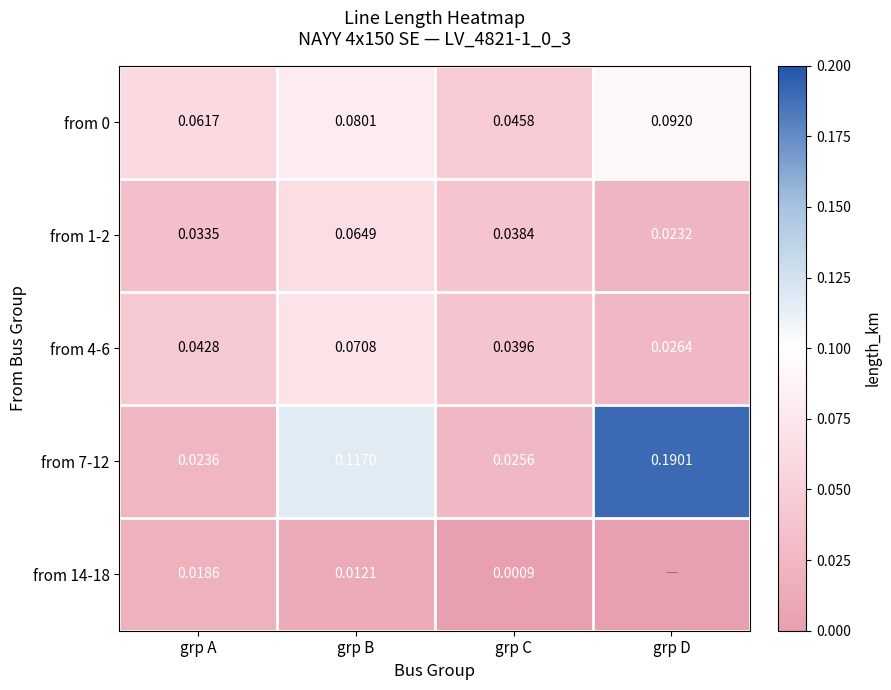

At which label is from 1-2 closest to 0?

grp D